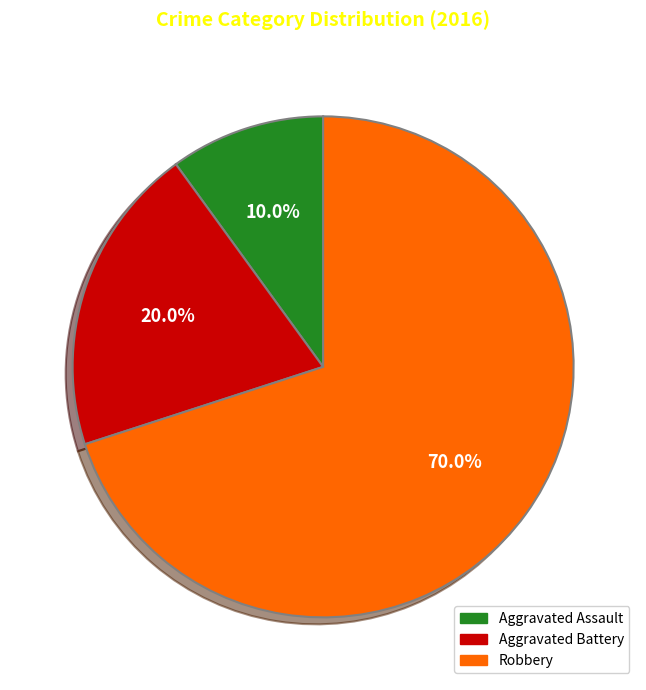

To the nearest percent, what percentage of the pie is Robbery?

70%